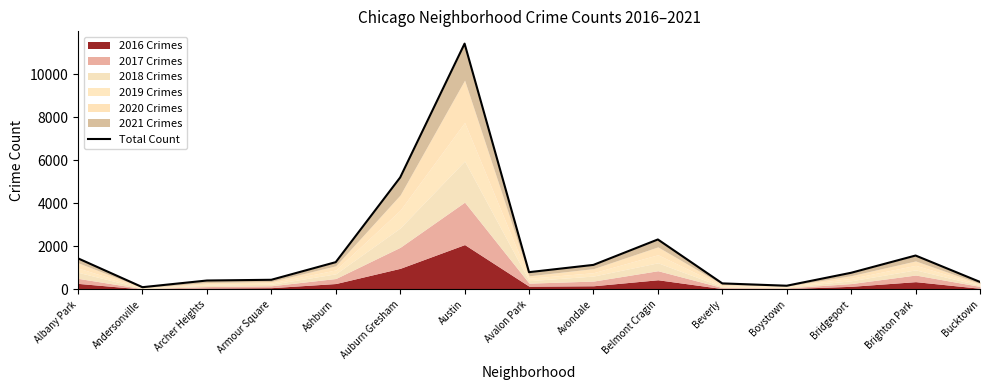

At which category does the chart reach its peak across all series?

Austin